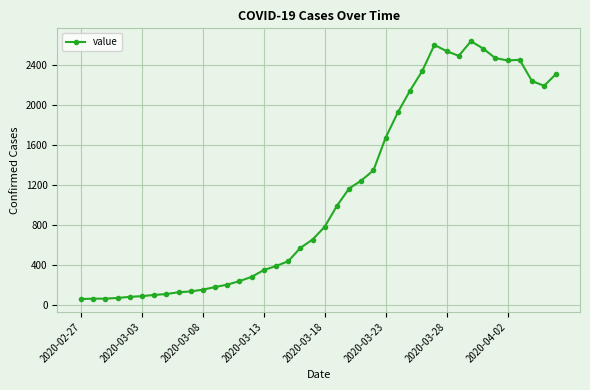

What is the value of the 3rd point from the left?

65